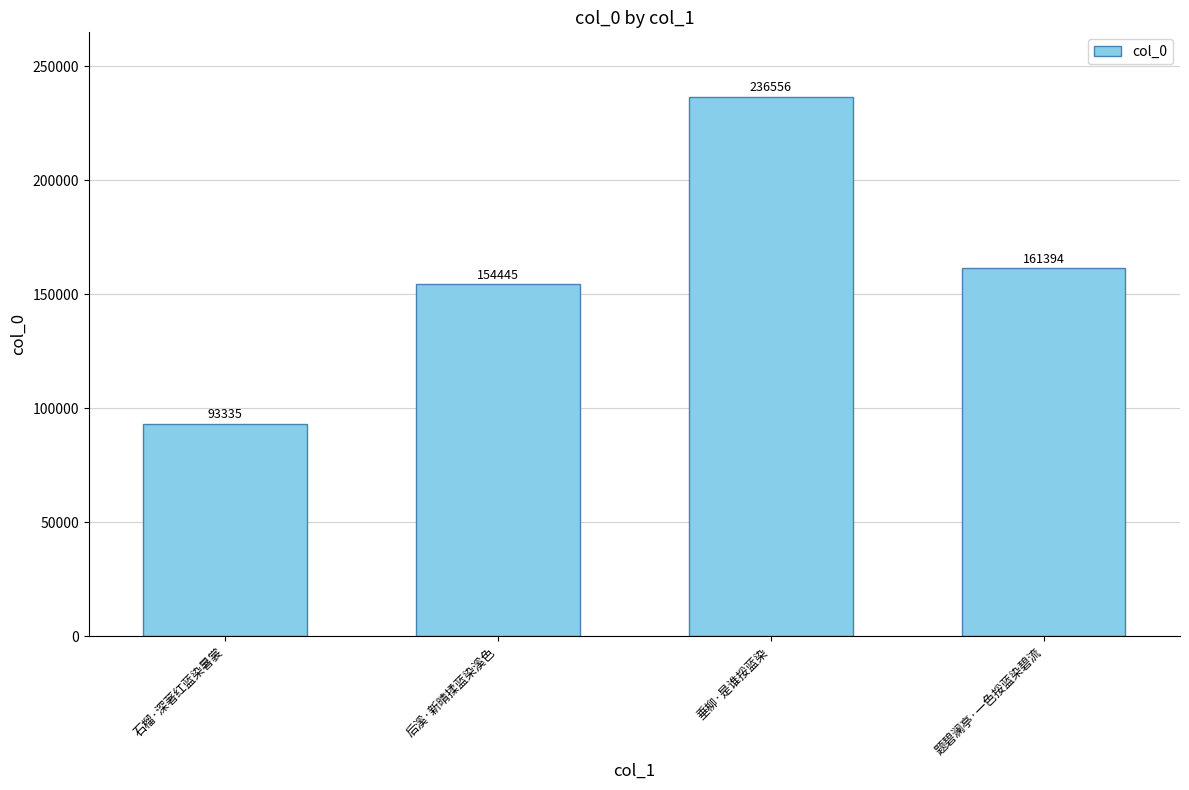

List the labels in order of value, smallest first.

石榴·深著红蓝染暑裳, 后溪·新晴揉蓝染溪色, 题碧澜亭·一色挼蓝染碧流, 垂柳·是谁挼蓝染